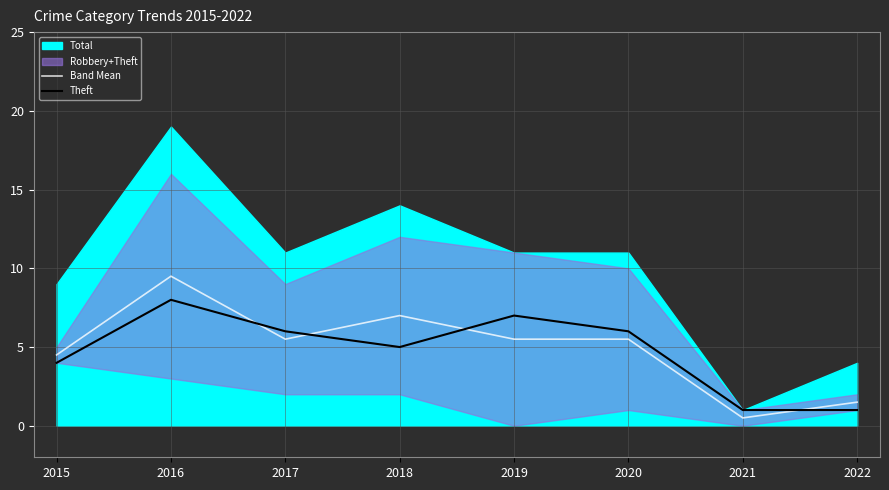

At which category is the sum across all series the highest?

2016